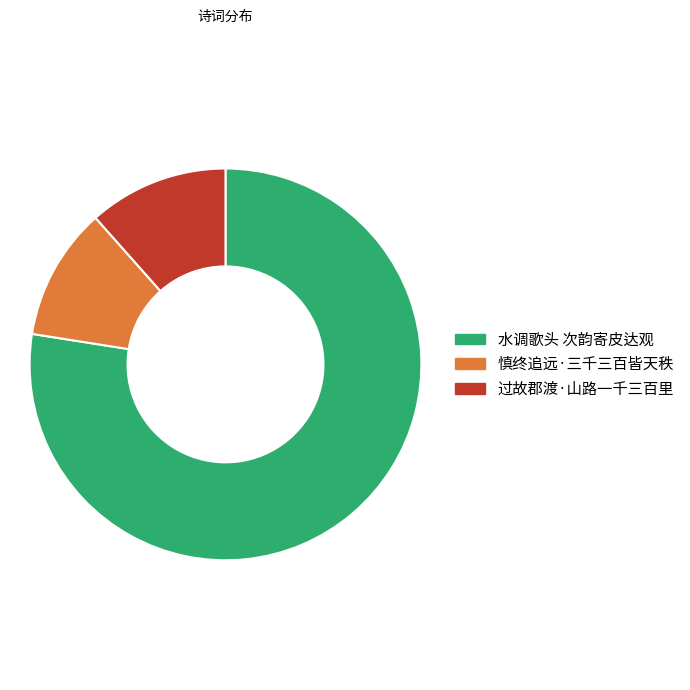

How many segments does this pie chart have?

3